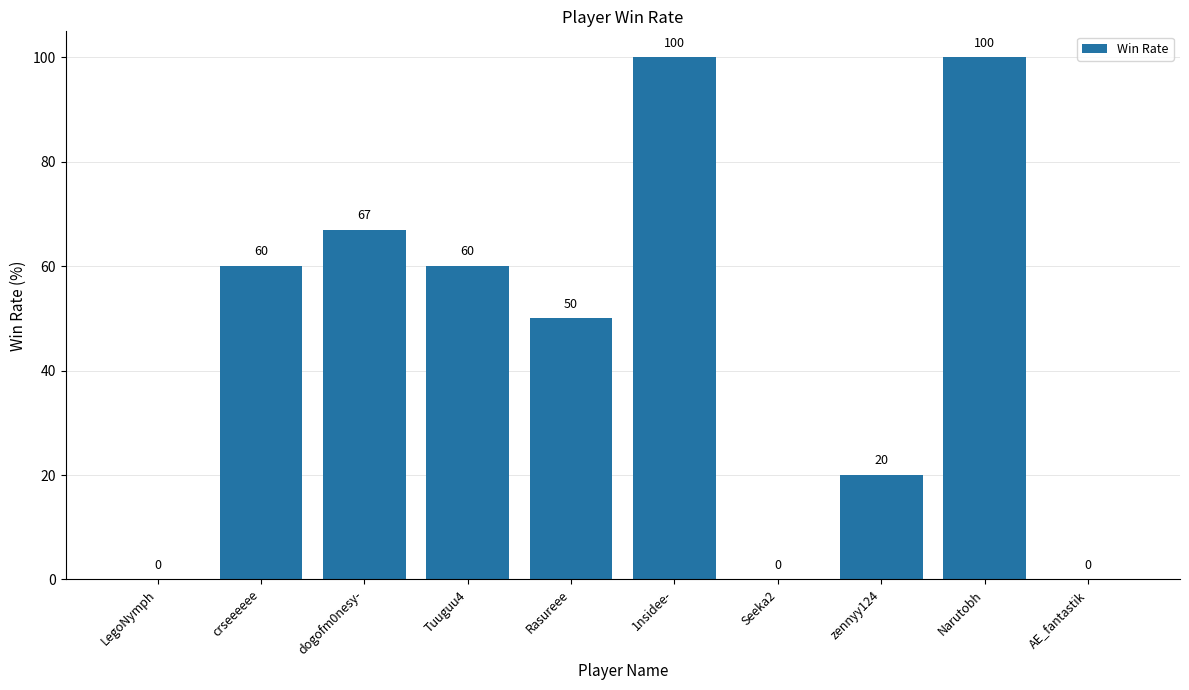

What is the difference between the values at Tuuguu4 and zennyy124?

40